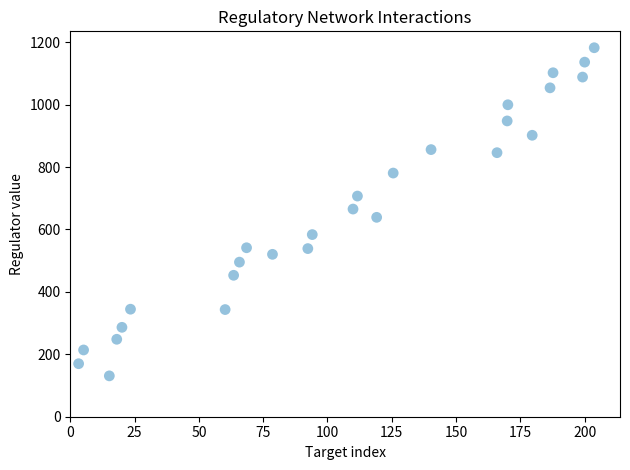

What is the range of X values (max minus min)?

200.5